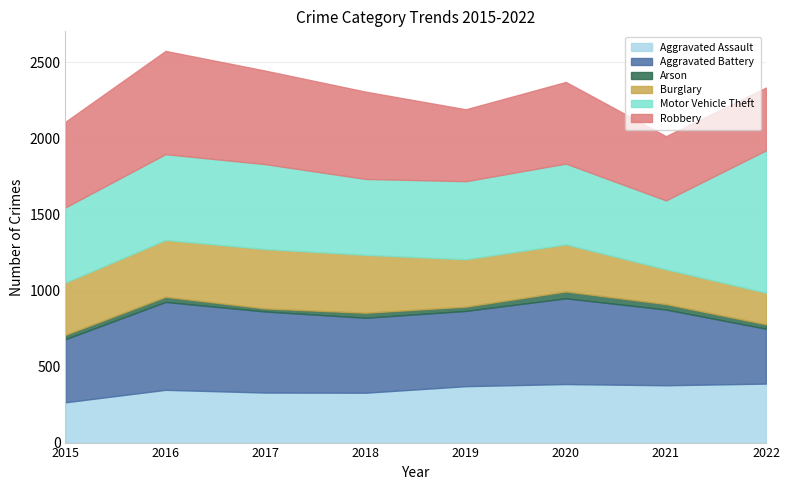

Reading left to right, what are all the values shown in this chart?

Aggravated Assault: 2015=265	2016=347	2017=329	2018=328	2019=371	2020=385	2021=377	2022=388
Aggravated Battery: 2015=415	2016=578	2017=533	2018=493	2019=495	2020=564	2021=498	2022=361
Arson: 2015=29	2016=34	2017=20	2018=33	2019=28	2020=45	2021=36	2022=29
Burglary: 2015=344	2016=374	2017=391	2018=381	2019=312	2020=310	2021=229	2022=208
Motor Vehicle Theft: 2015=494	2016=564	2017=558	2018=499	2019=513	2020=531	2021=453	2022=936
Robbery: 2015=563	2016=679	2017=615	2018=574	2019=473	2020=537	2021=422	2022=413